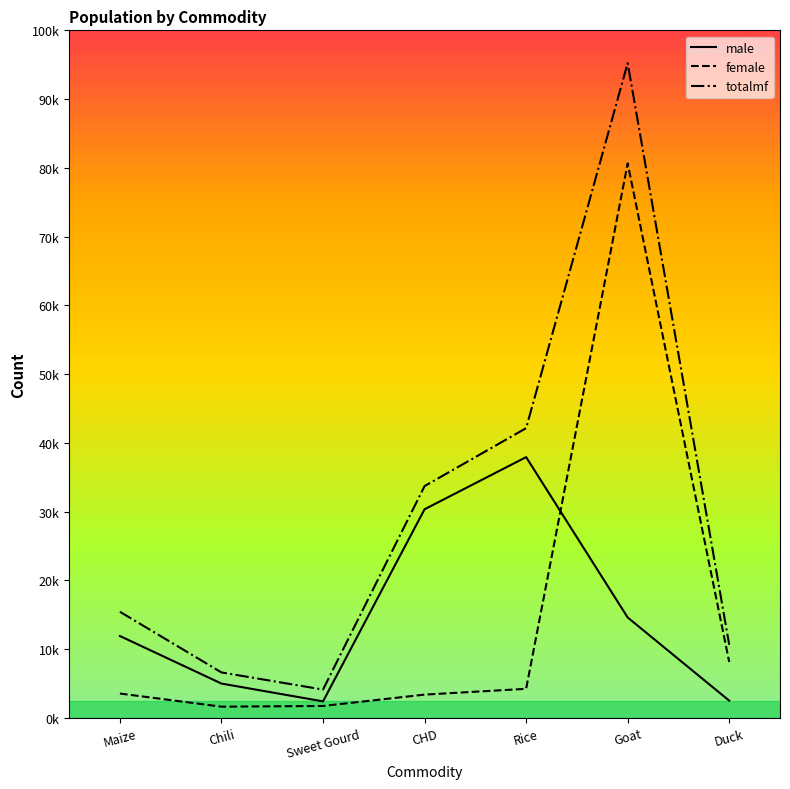

Does the chart display data point markers on the line(s)?

No